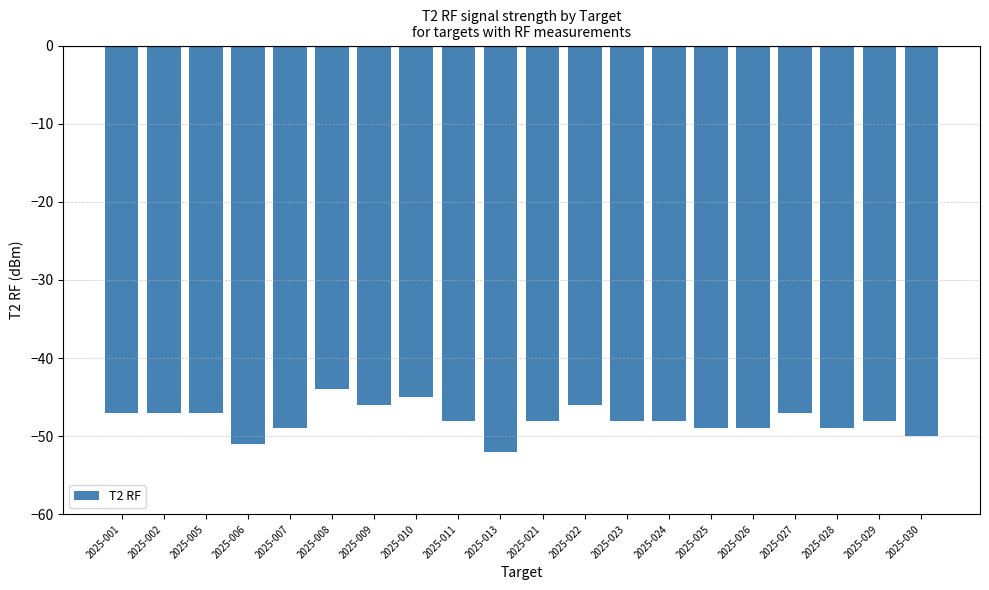

Read the value at 2025-024.

-48